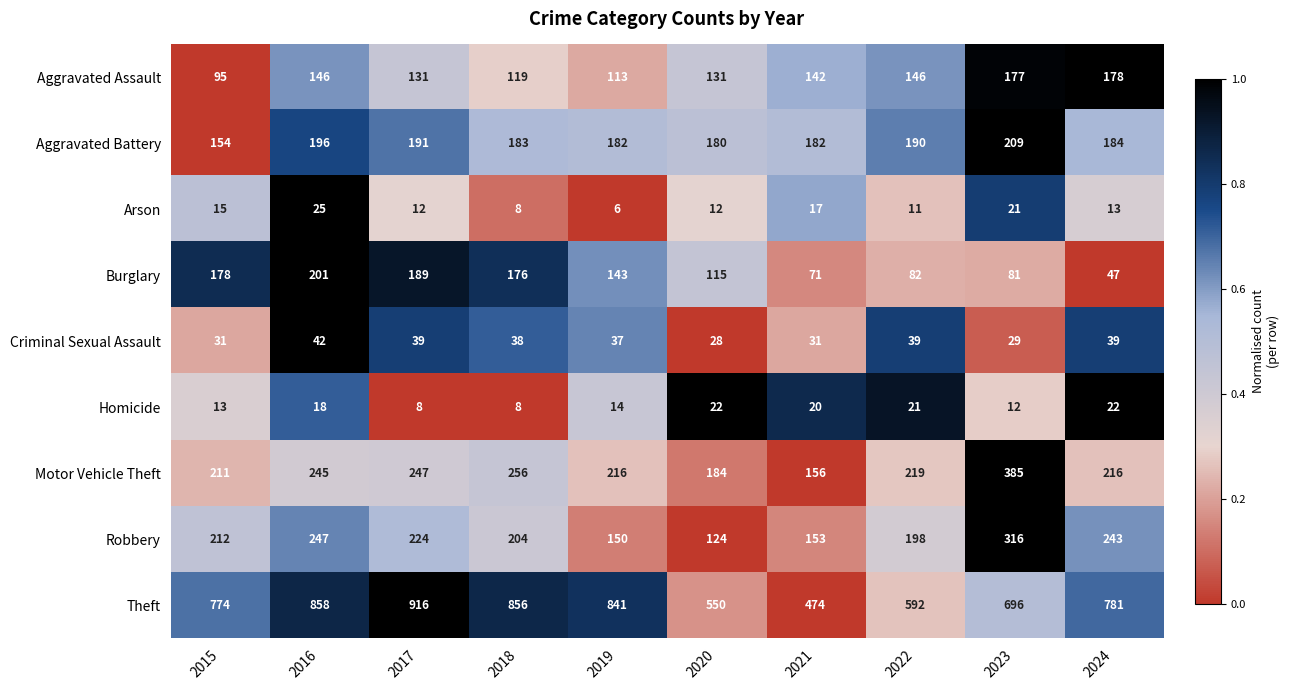

Between 2015 and 2024, which series saw the biggest shift?

Burglary